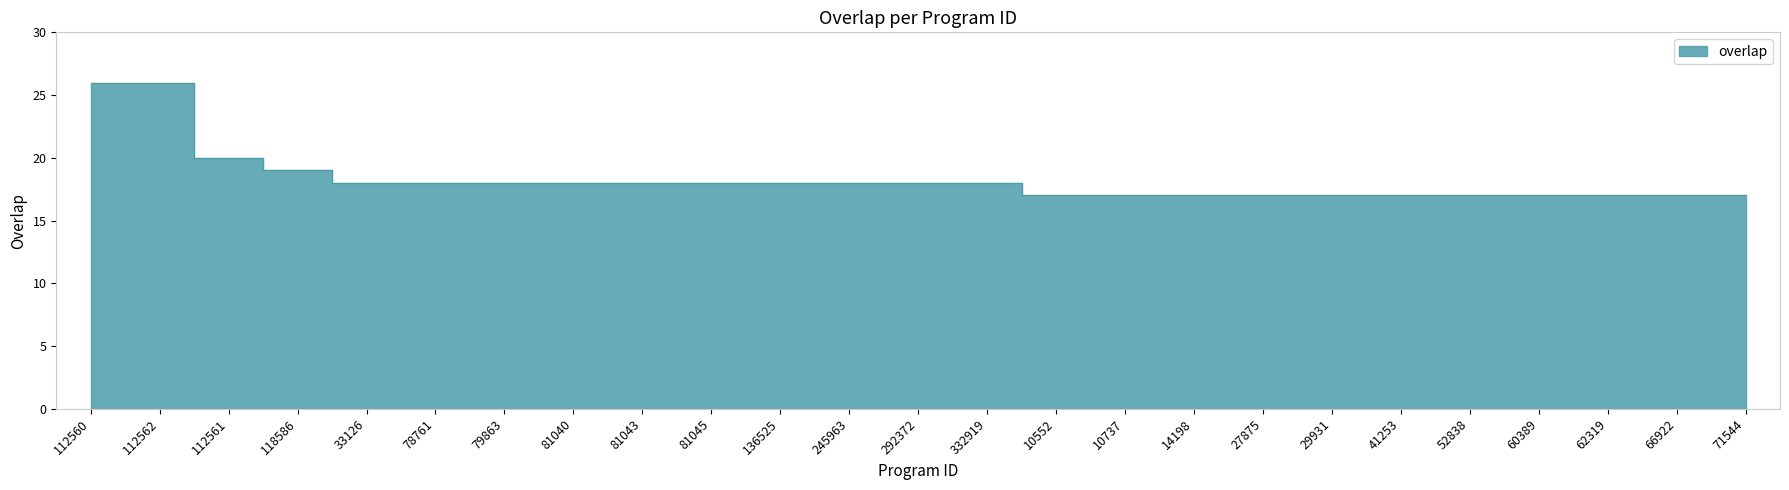

Reading right to left, list all the values displayed in this chart.

17	17	17	17	17	17	17	17	17	17	17	18	18	18	18	18	18	18	18	18	18	19	20	26	26